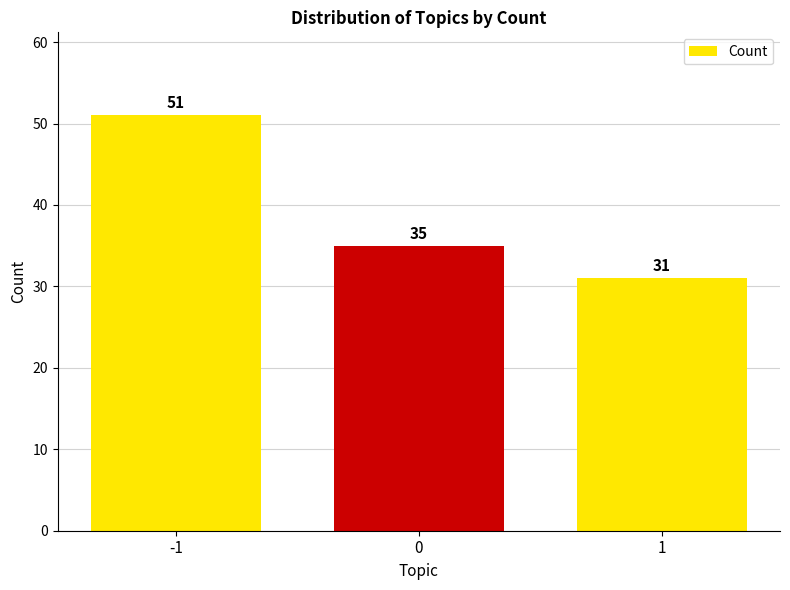

True or false: the data shows 31 at 1.

True